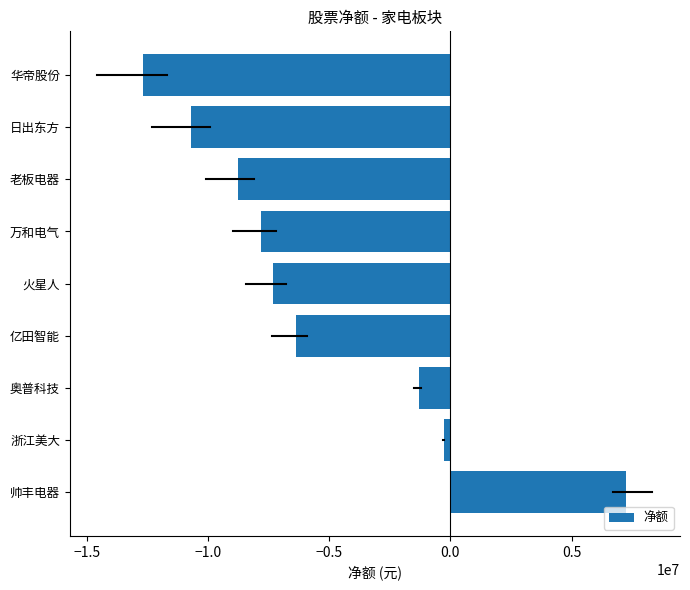

Reading bottom to top, extract all data points from this chart.

帅丰电器=7243134	浙江美大=-260987	奥普科技=-1311344	亿田智能=-6383574	火星人=-7329064	万和电气=-7796623	老板电器=-8756693	日出东方=-10705621	华帝股份=-12657775